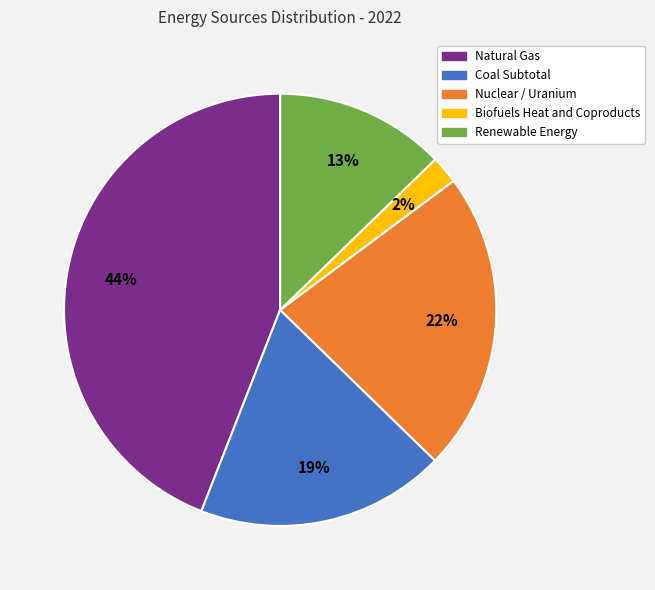

Which has a higher value, Nuclear / Uranium or Biofuels Heat and Coproducts?

Nuclear / Uranium